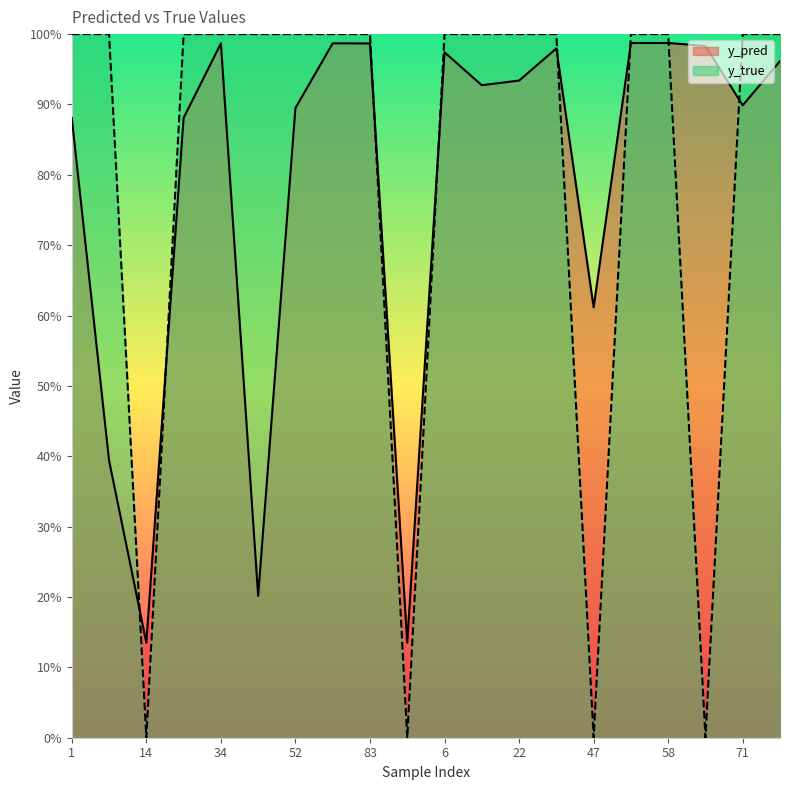

At which category is the sum across all series the highest?

50